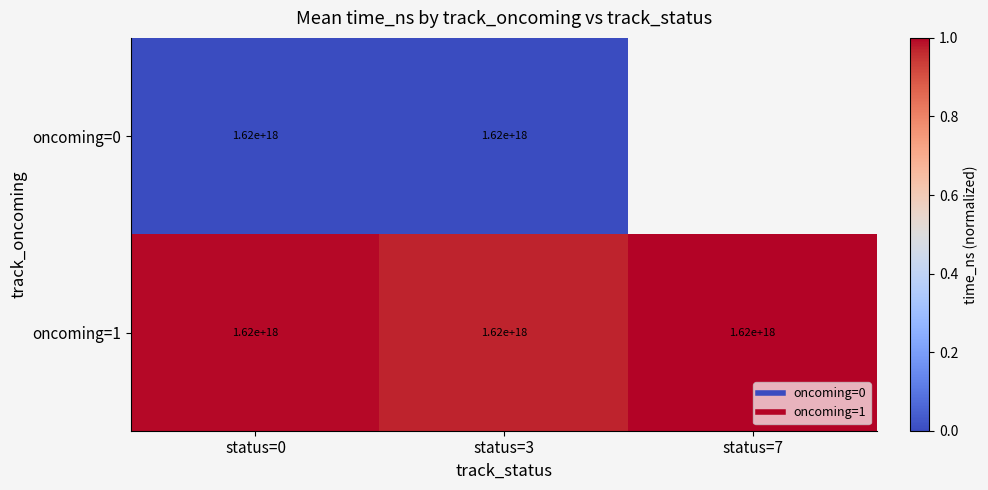

At which label is oncoming=1 closest to 0?

status=3